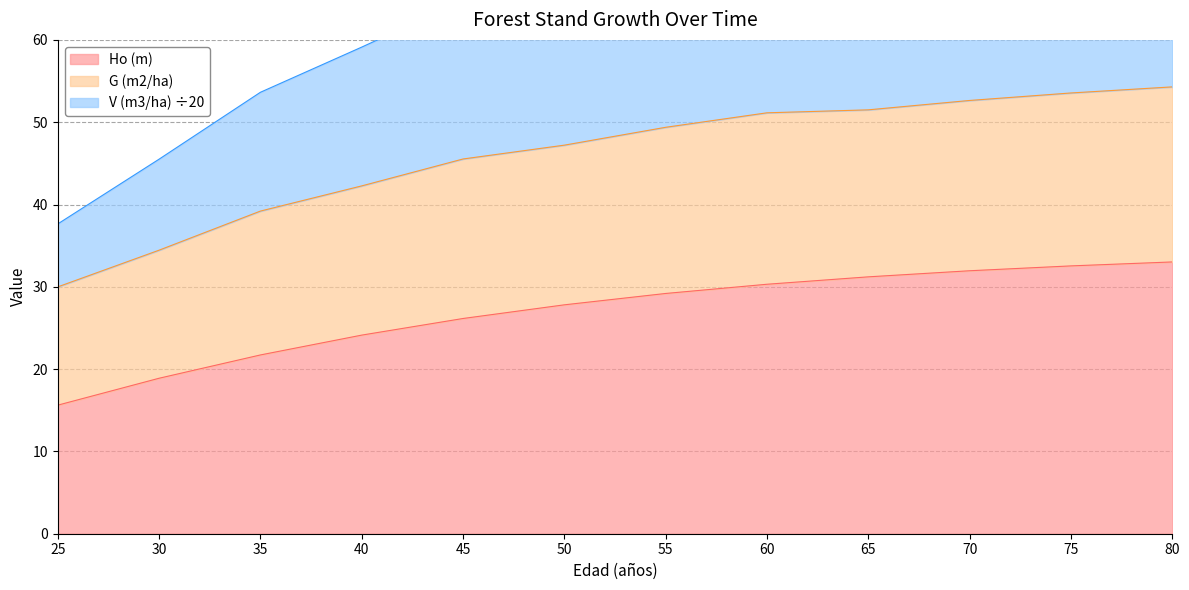

How many data points in V (m3/ha) are above 71?

6